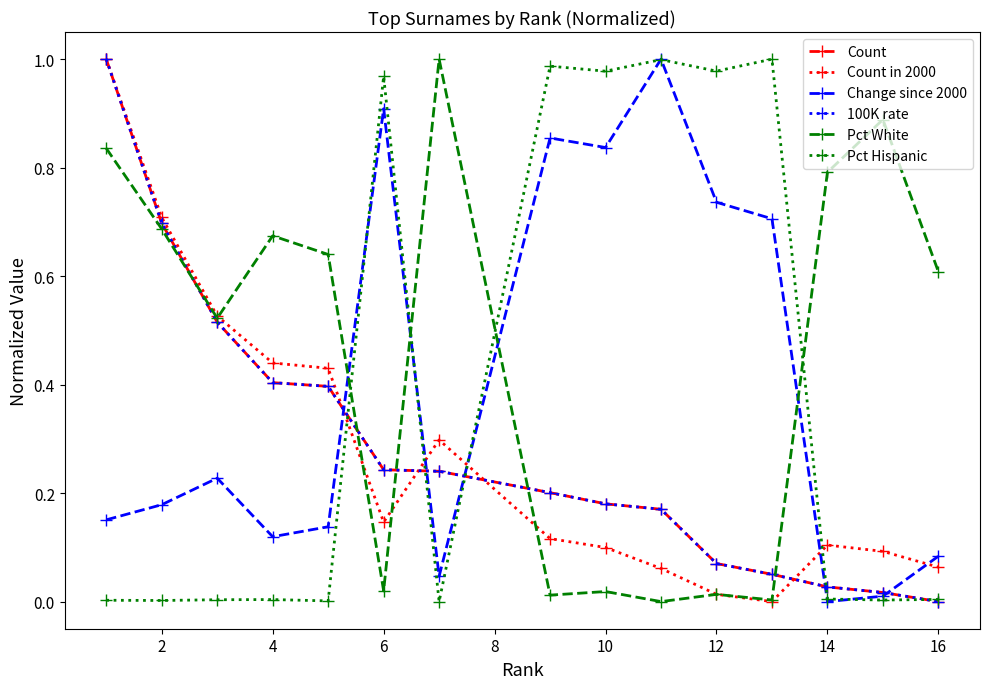

Which series has the largest total across all categories?

Pct White